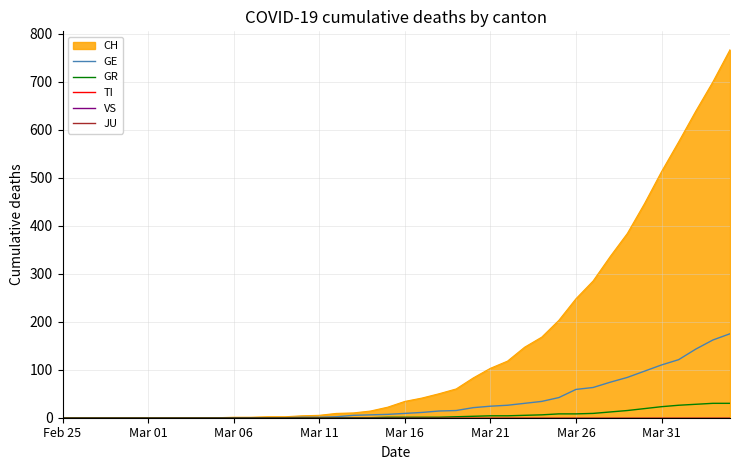

How many data points in GE are less than 9?

20